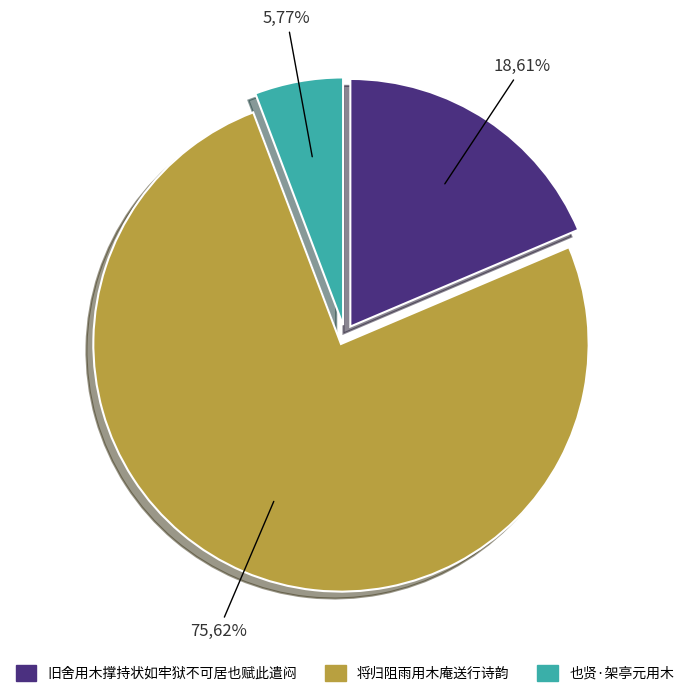

How many segments does this pie chart have?

3